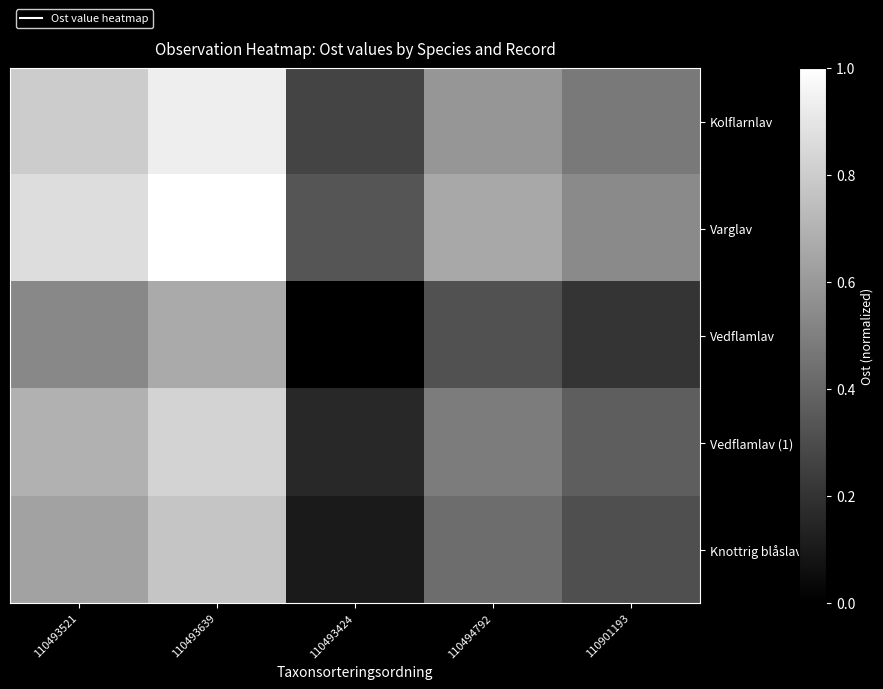

Reading left to right, list all the values displayed in this chart.

Kolflarnlav: 110493521=0.8	110493639=0.9	110493424=0.3	110494792=0.6	110901193=0.5
Varglav: 110493521=0.9	110493639=1.0	110493424=0.3	110494792=0.7	110901193=0.5
Vedflamlav: 110493521=0.5	110493639=0.7	110493424=0.0	110494792=0.3	110901193=0.2
Vedflamlav (1): 110493521=0.7	110493639=0.8	110493424=0.2	110494792=0.5	110901193=0.4
Knottrig blåslav: 110493521=0.6	110493639=0.8	110493424=0.1	110494792=0.4	110901193=0.3